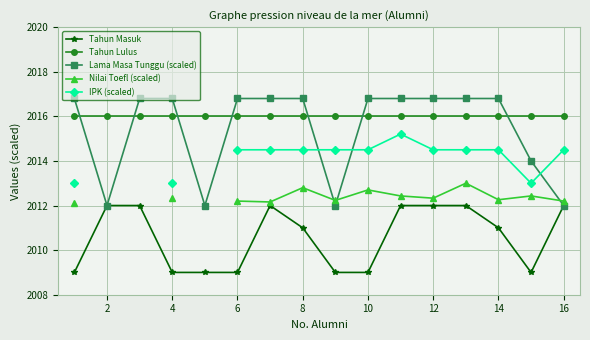

What is the lowest value of the Lama Masa Tunggu (scaled) series?

2012.0